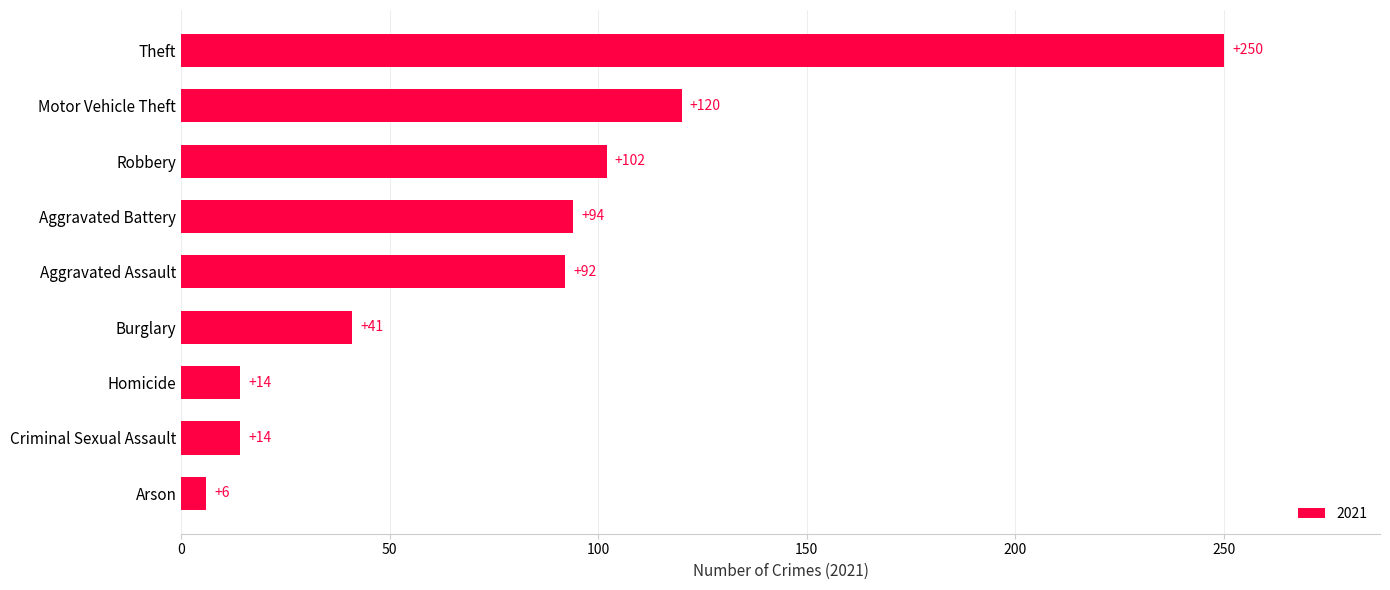

What is the change in value from Aggravated Assault to Theft?

+158